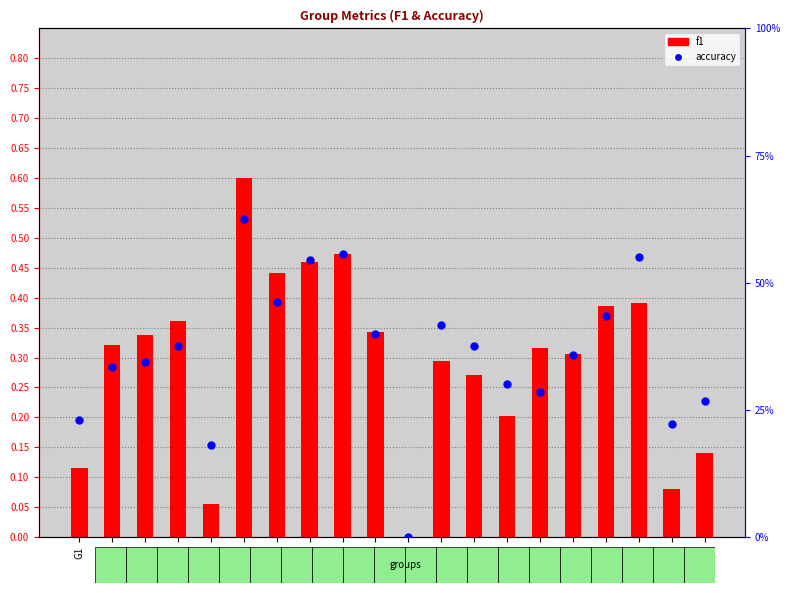

What is the sum of the f1 values at G7 and G1?

0.6